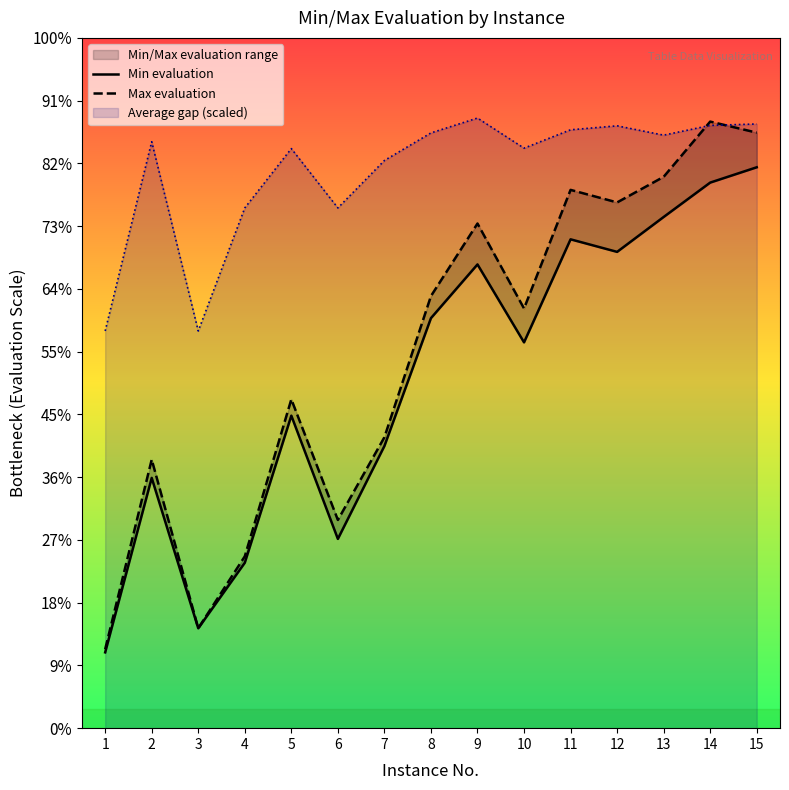

What is the value of the Max evaluation point at the 7th from the left?

2318